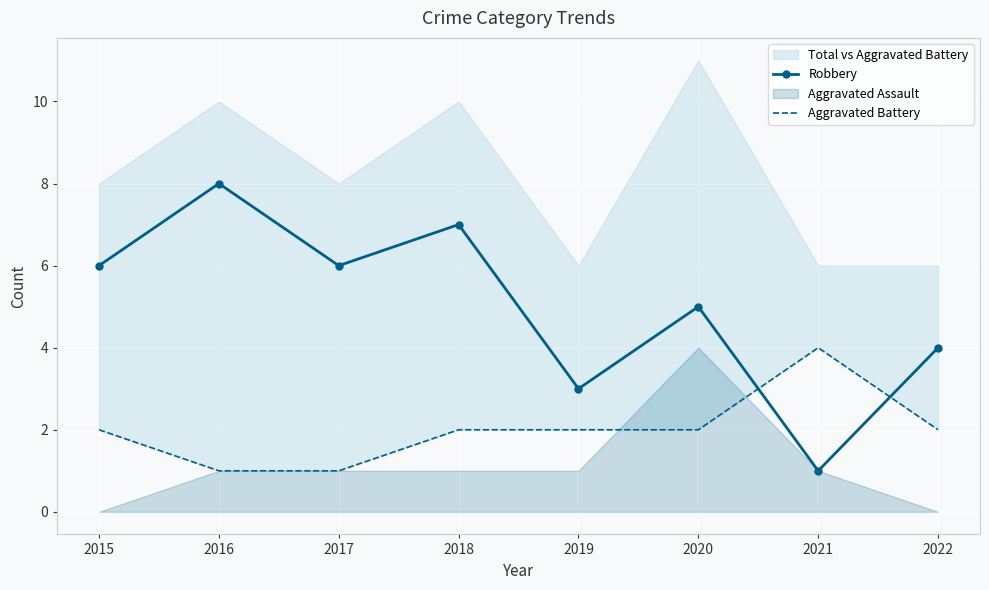

What is the value of the Aggravated Battery point at the 5th from the left?

2